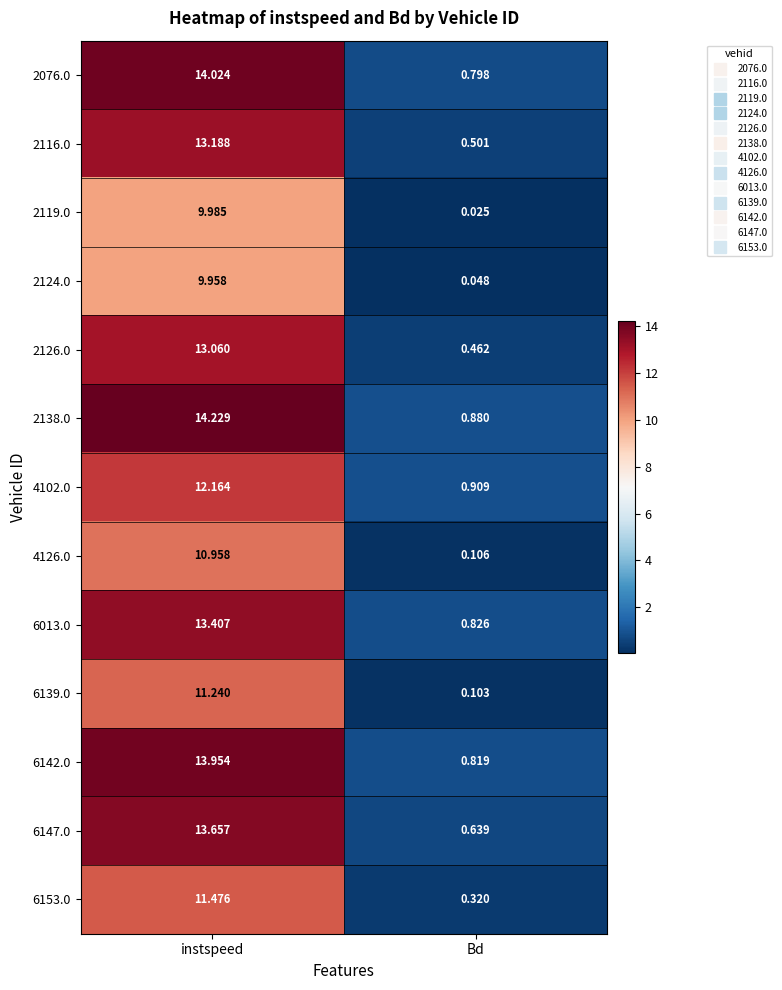

At which category is the sum across all series the highest?

instspeed